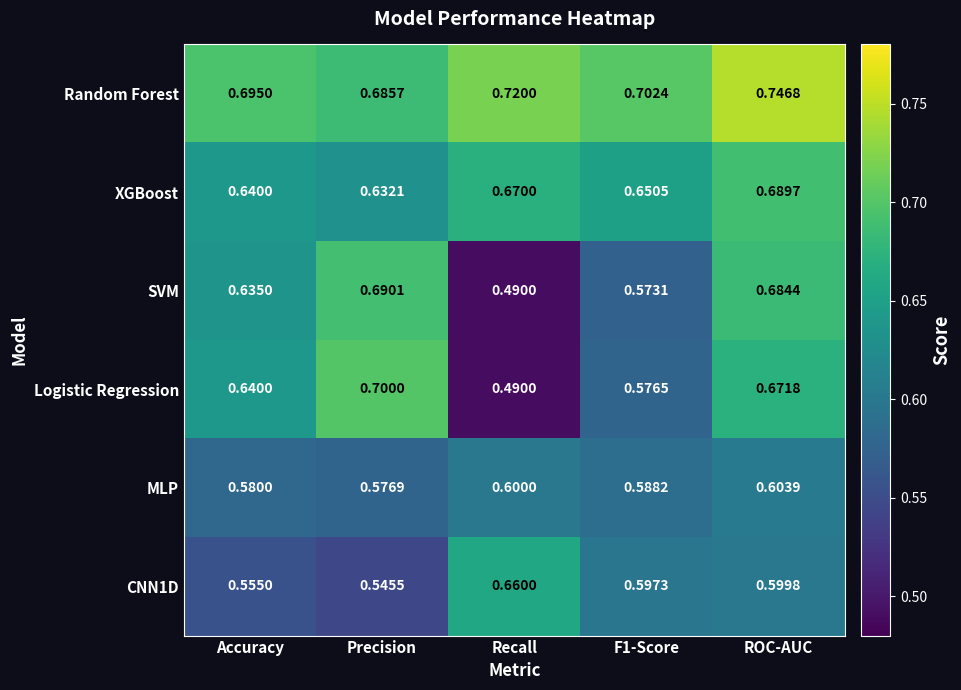

At which category is the sum across all series the highest?

ROC-AUC